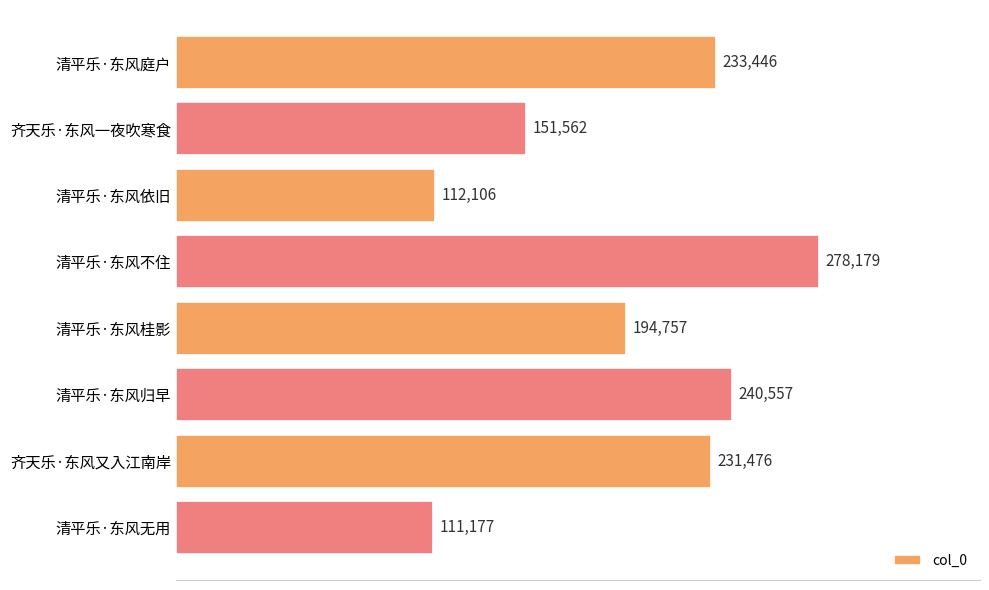

Reading top to bottom, list all the values displayed in this chart.

233446	151562	112106	278179	194757	240557	231476	111177